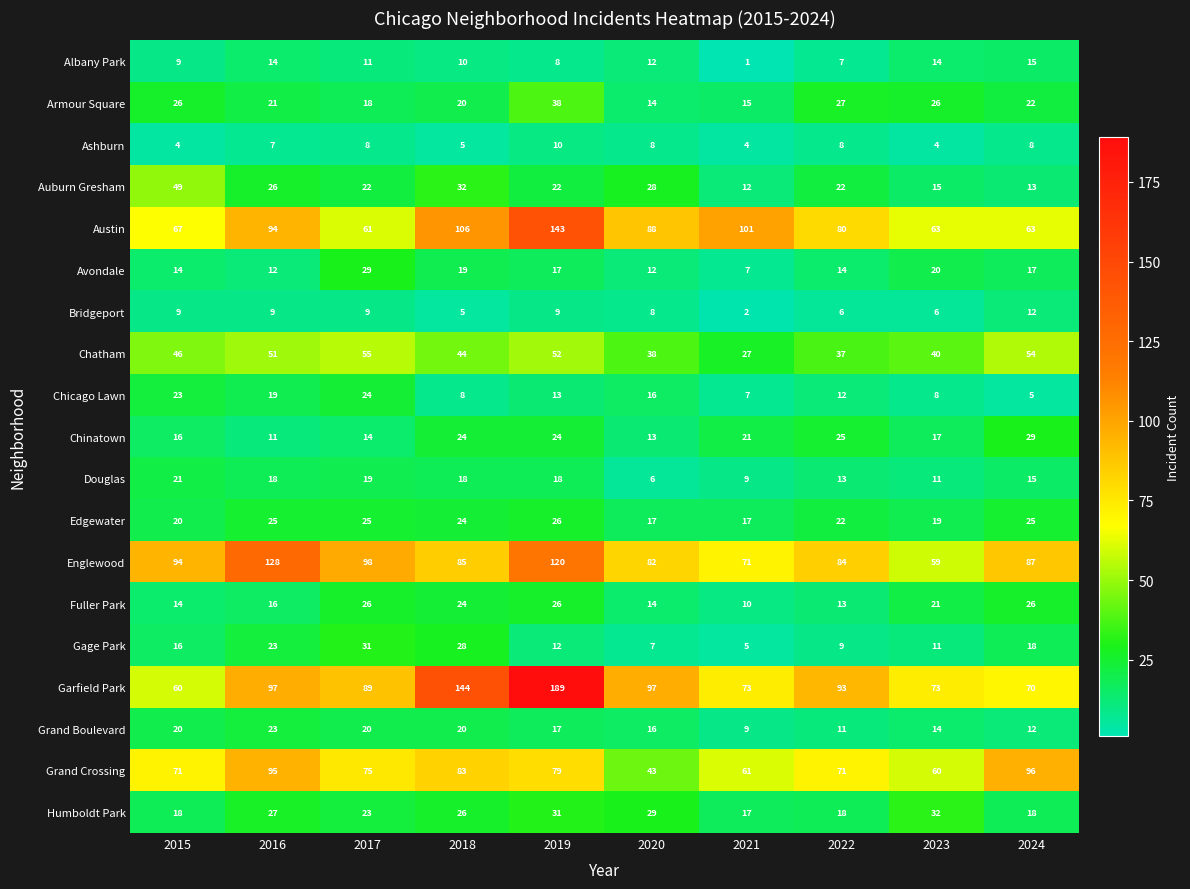

At how many categories does at least one series exceed 122?

3